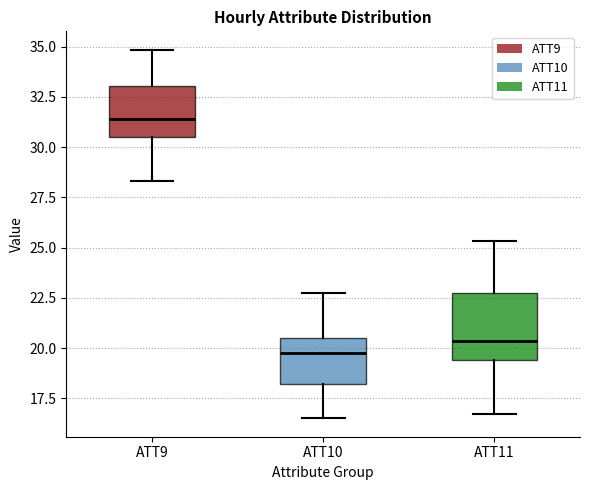

Reading left to right, read every box against the y-axis: the position of its median line, the range the box covers, and the ends of its whiskers. The values are not printed on the chart, so give them approximately, as read against the axis.

ATT9: median 31.5, box 30.5 to 33.0, whiskers 28.5 to 35.0
ATT10: median 19.5, box 18.0 to 20.5, whiskers 16.5 to 22.5
ATT11: median 20.5, box 19.5 to 23.0, whiskers 16.5 to 25.5